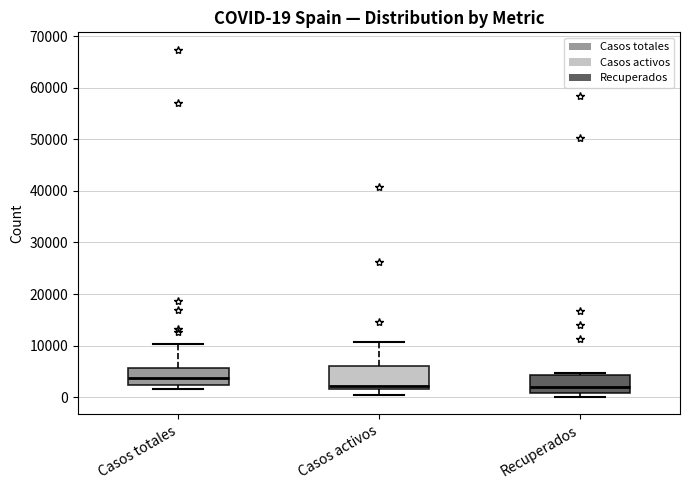

Which box's median line is the highest?

Casos totales